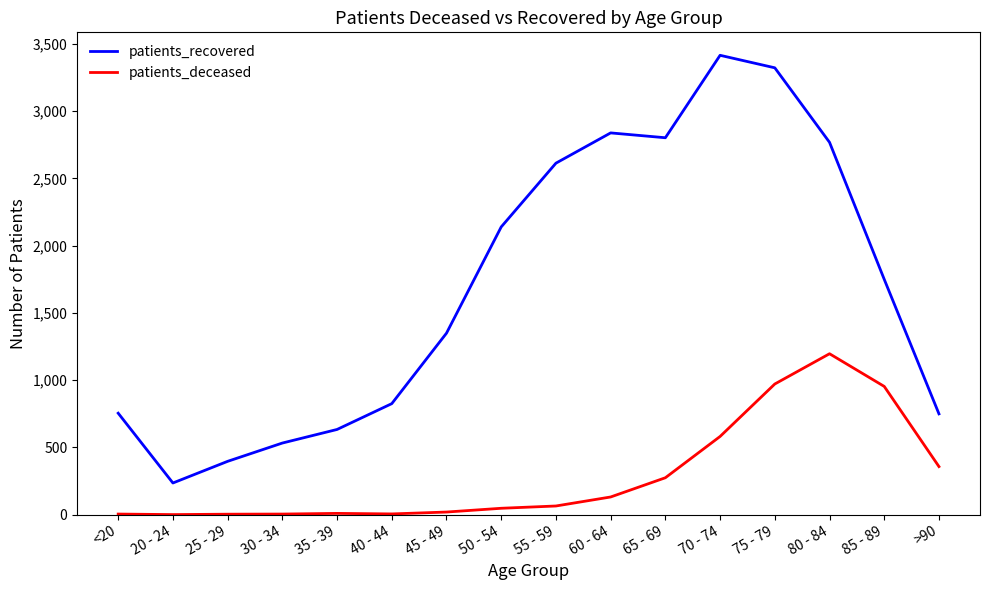

At which label does patients_recovered first exceed 1749?

50 - 54